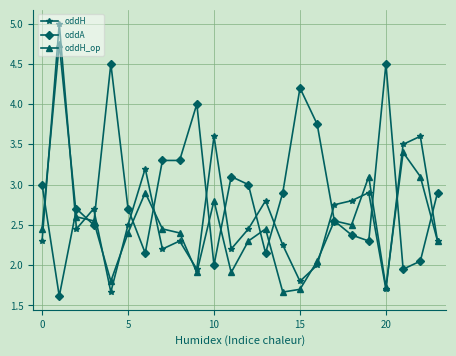

True or false: oddA and oddH_op cross at least once.

True